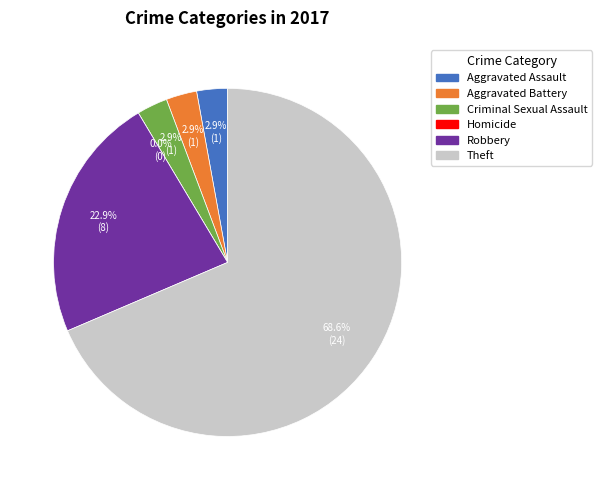

What is the smallest slice in the pie chart?

Homicide